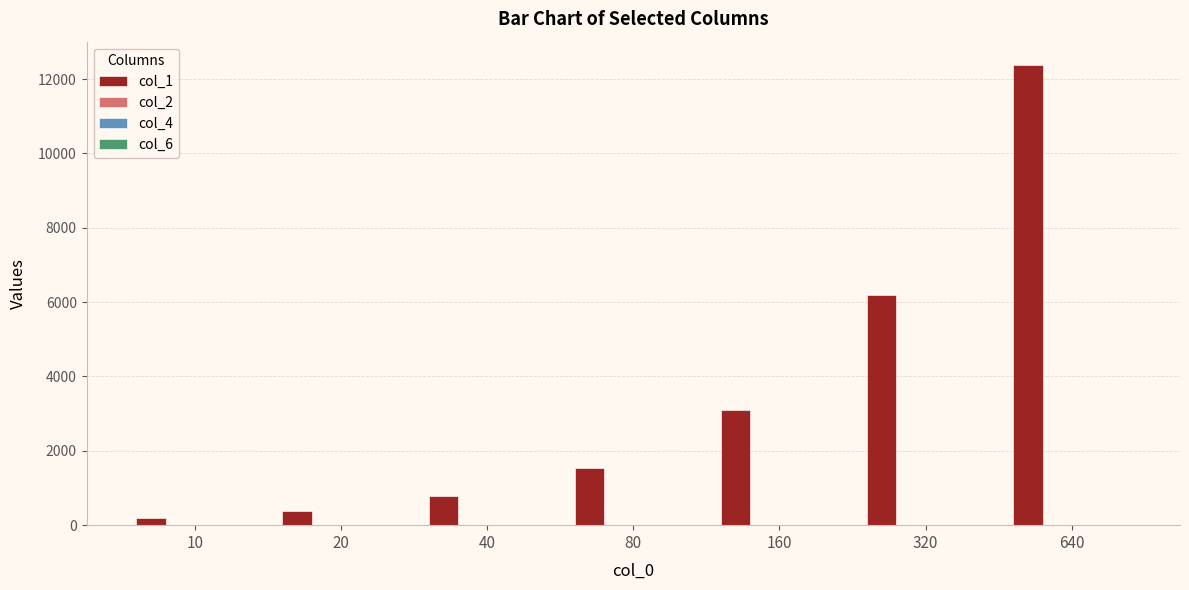

Count the number of categories in the chart.

7